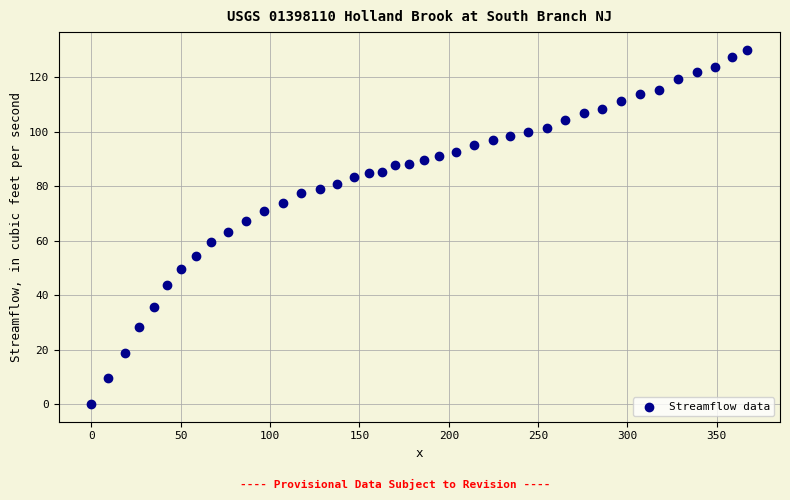

What is the range of Y values (max minus min)?

130.0